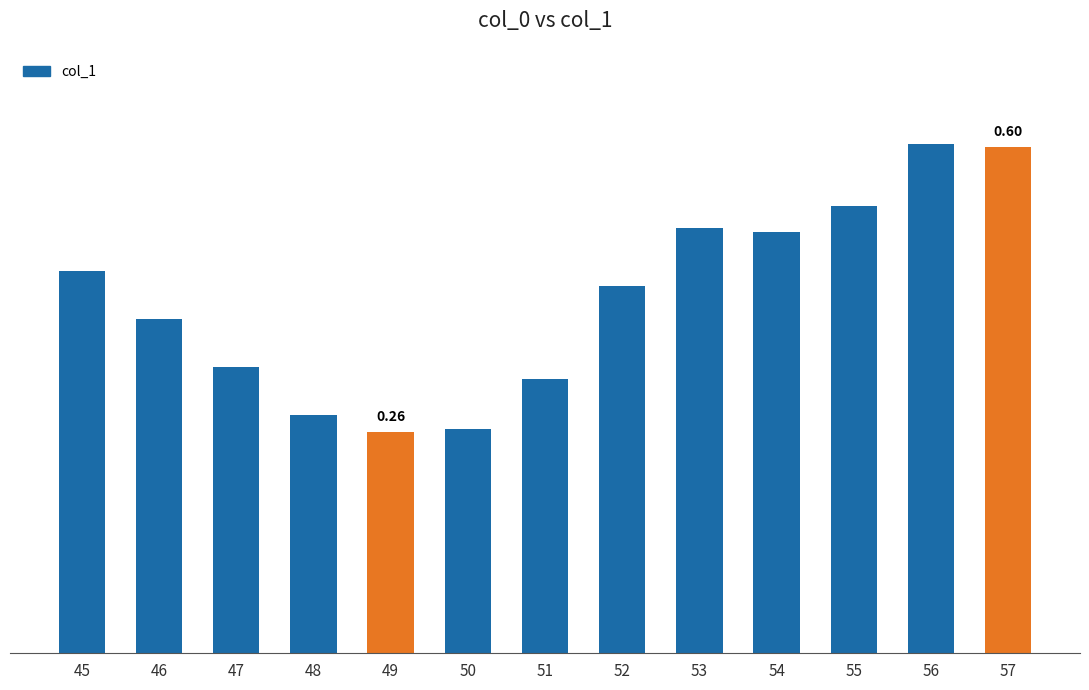

Are the bars horizontal?

No